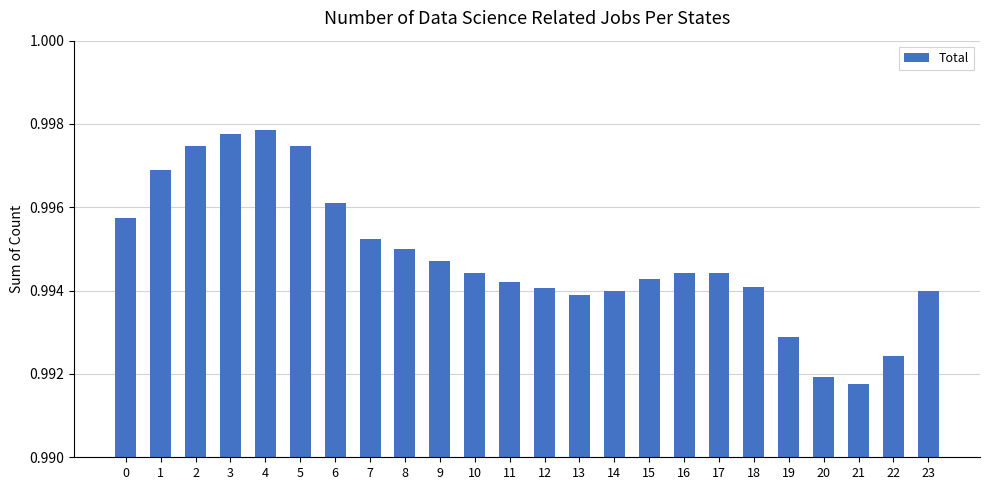

True or false: the data shows 1.5 at 9.

False